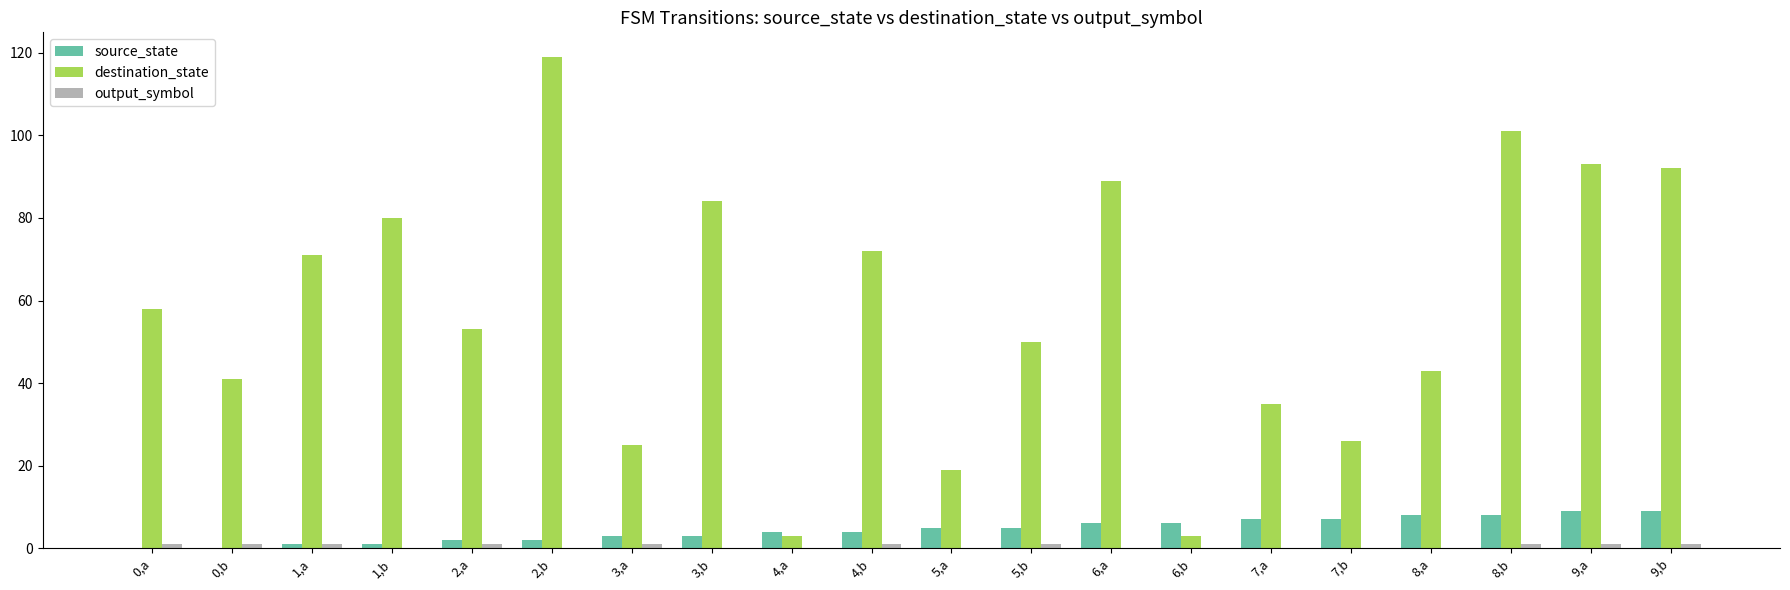

Which series changed the most between 2,b and 7,b?

destination_state